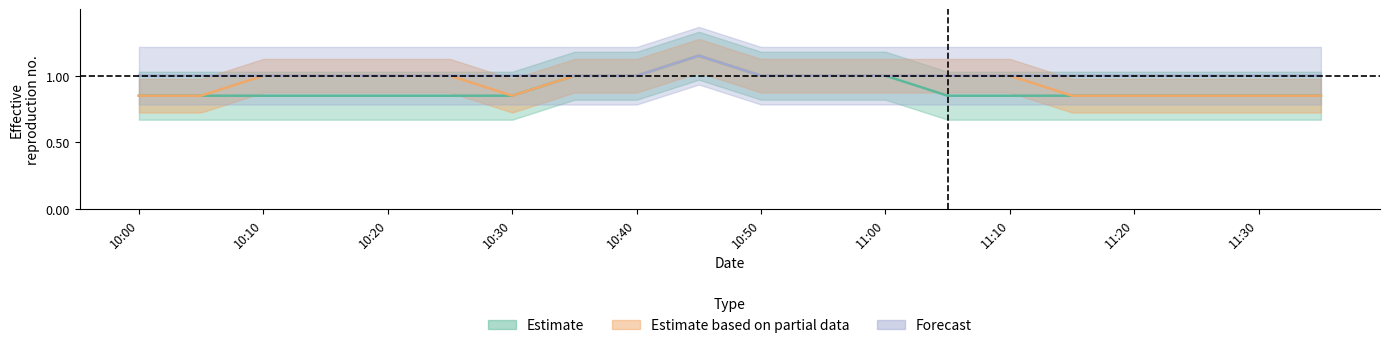

Which category has the highest value in the Forecast series?

10:45